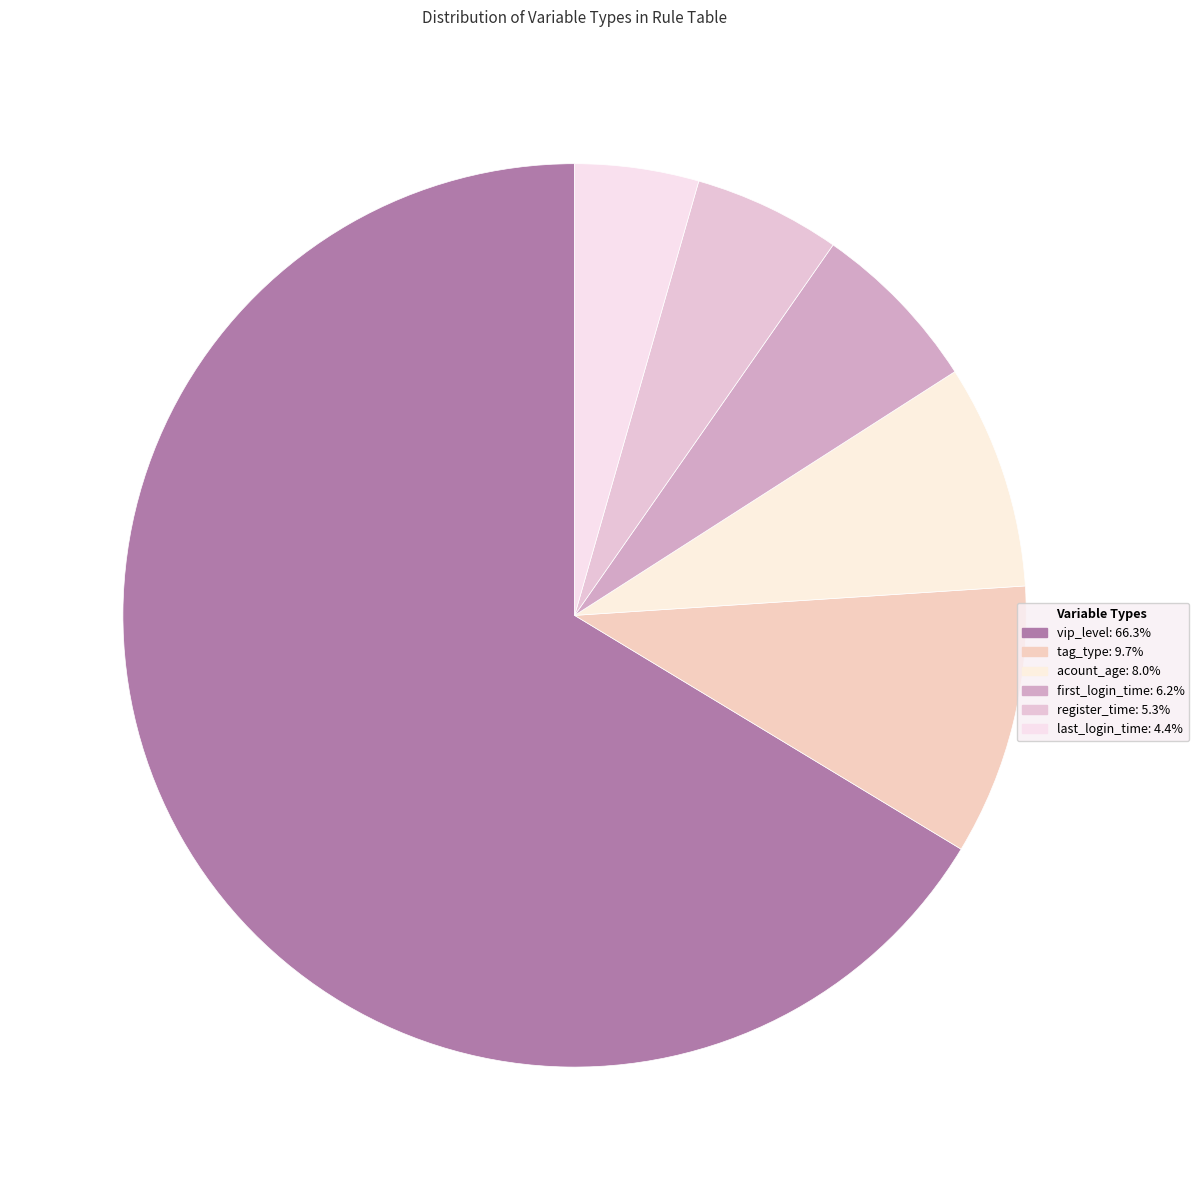

Is there a majority slice in this chart?

Yes